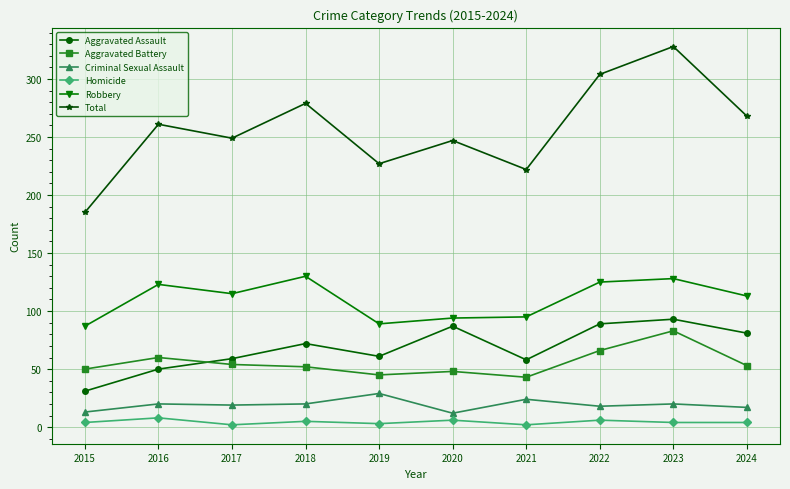

What is the minimum value for Criminal Sexual Assault?

12